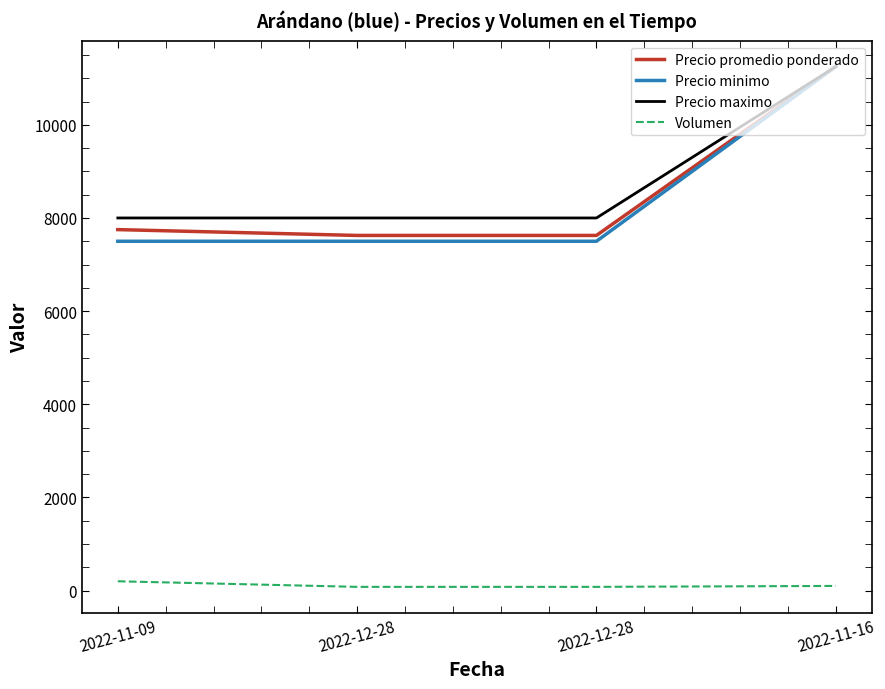

Is this an area chart (filled region under the line)?

No